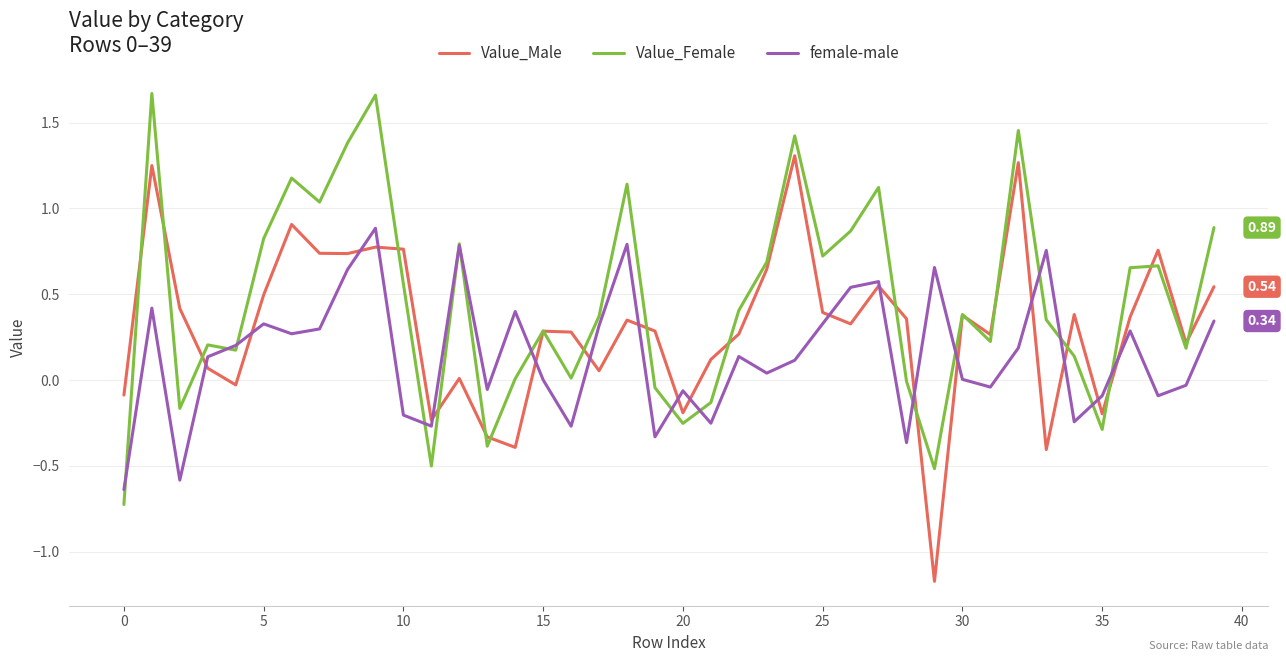

Which series has the largest total across all categories?

Value_Female